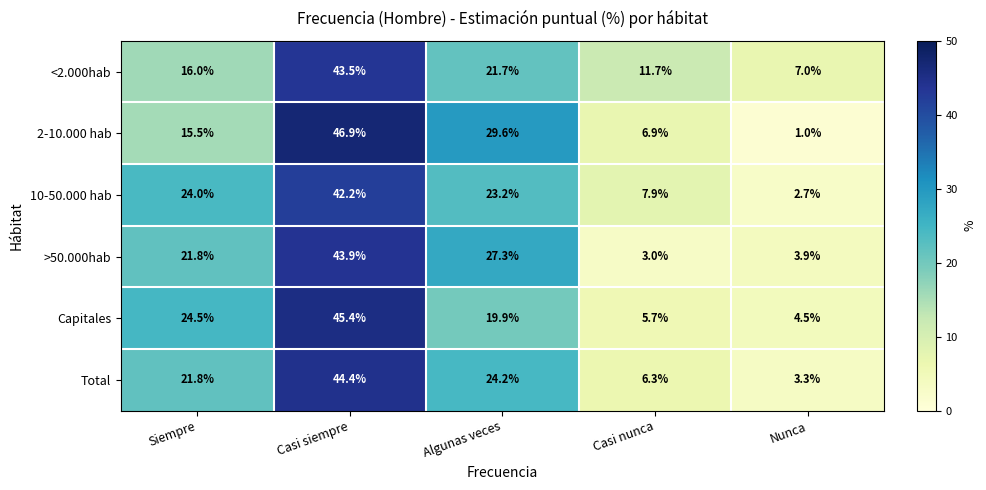

Which series has the largest range (max minus min)?

2-10.000 hab